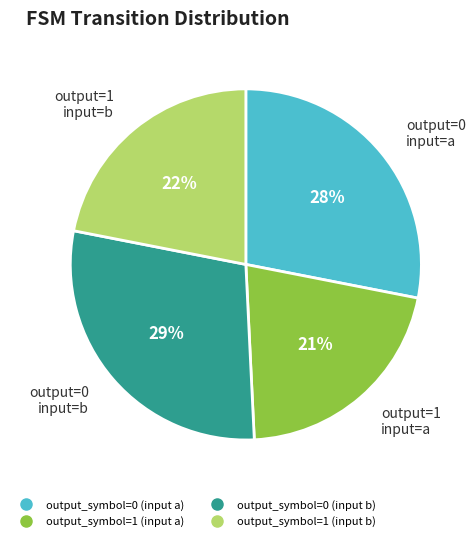

To the nearest percent, what is the difference between the largest and smallest slice percentages?

8%